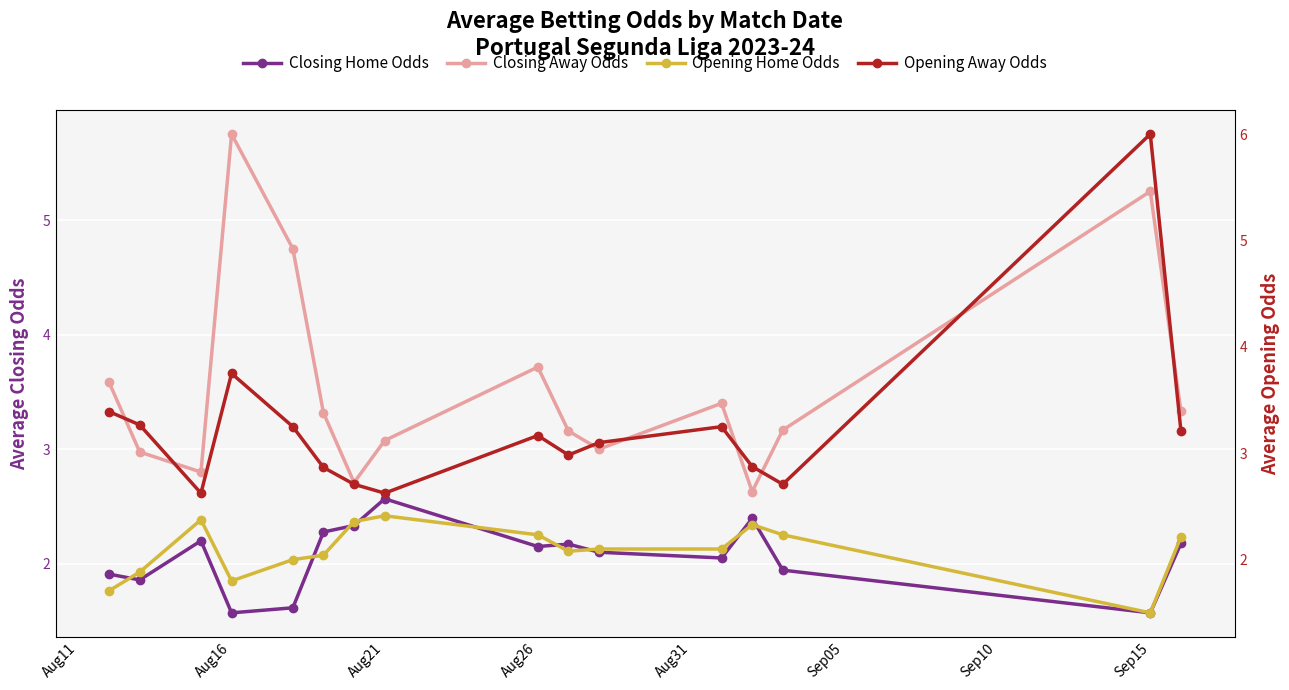

True or false: Closing Home Odds and Opening Away Odds intersect in this chart.

False